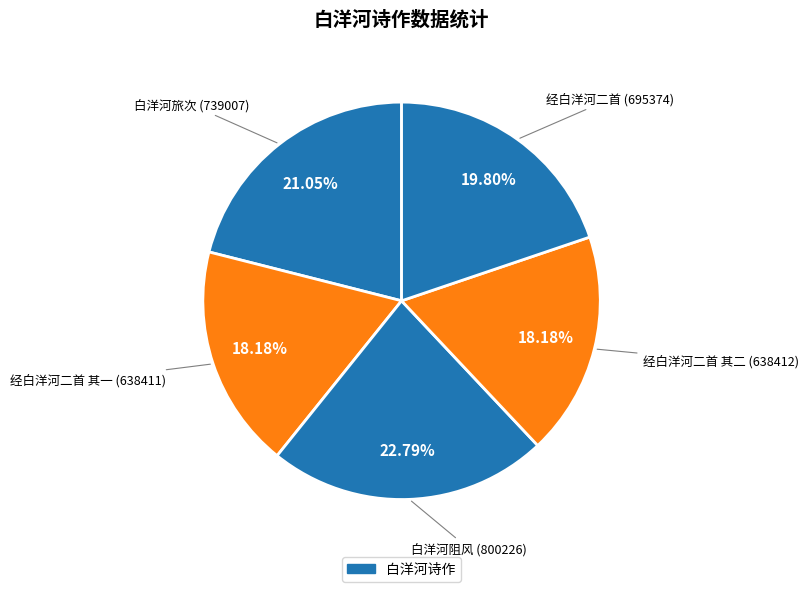

Which category has the smallest portion of the pie?

经白洋河二首 其一